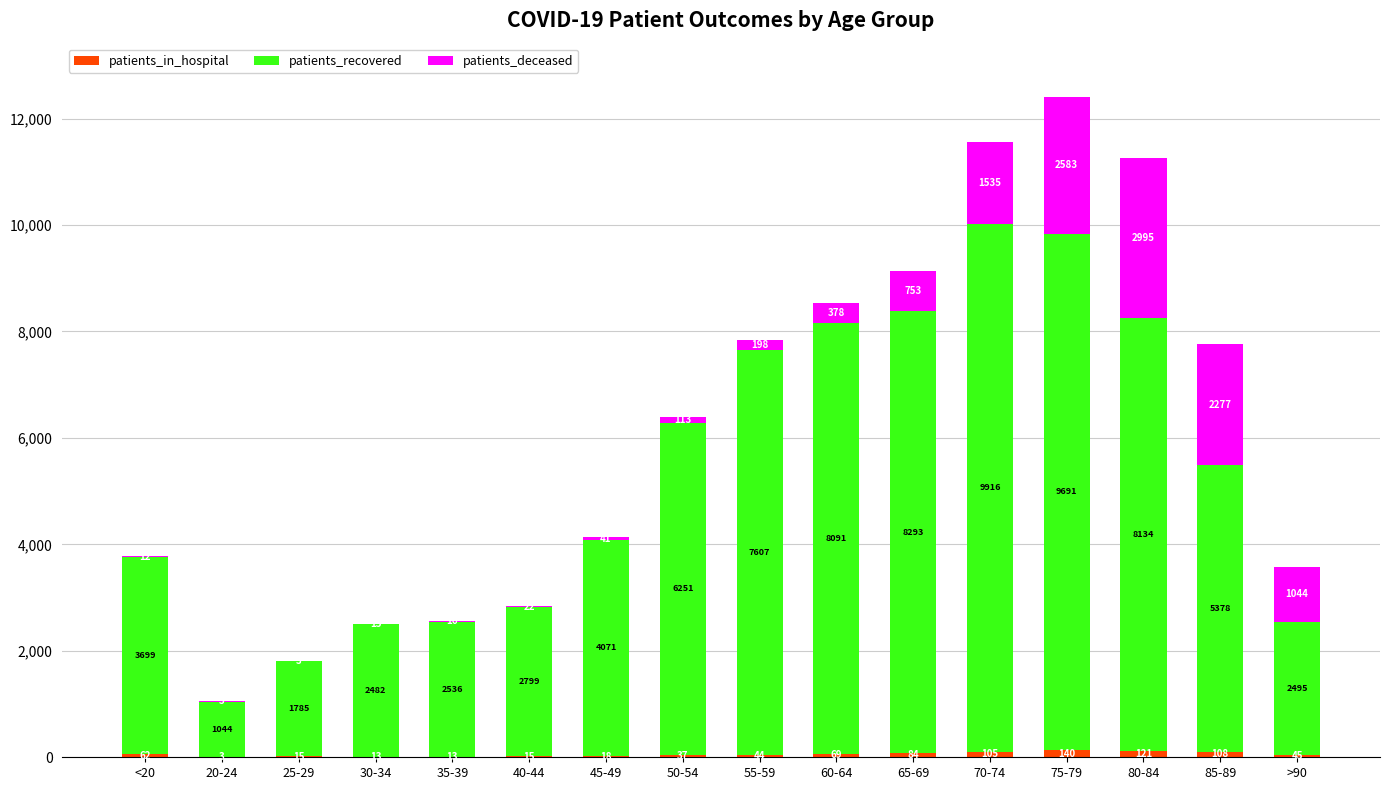

Reading right to left, list the values for the patients_in_hospital series.

>90=45	85-89=108	80-84=121	75-79=140	70-74=105	65-69=84	60-64=69	55-59=44	50-54=37	45-49=18	40-44=15	35-39=13	30-34=13	25-29=15	20-24=3	<20=62